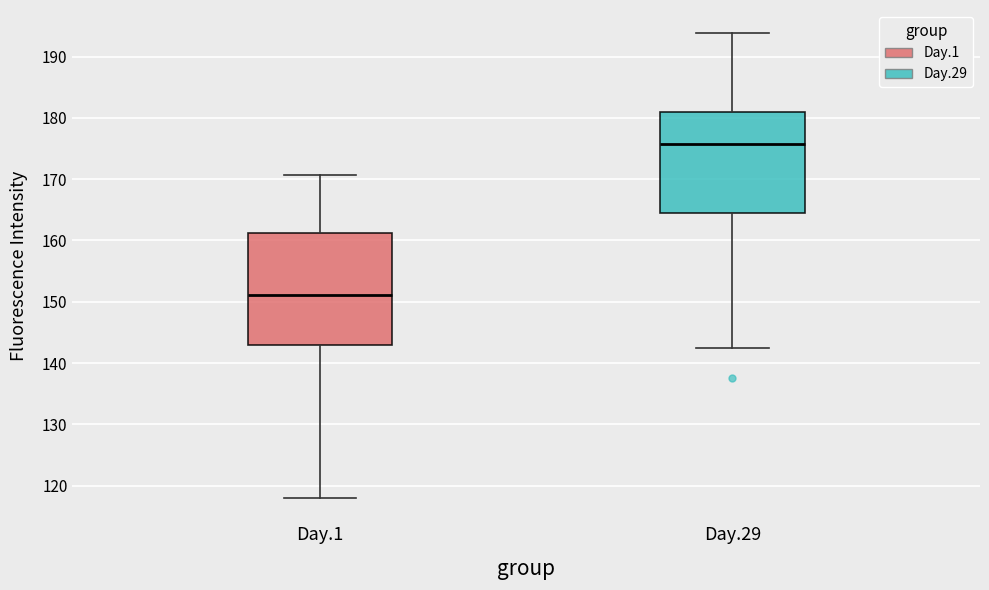

Reading left to right, read every box against the y-axis: the position of its median line, the range the box covers, and the ends of its whiskers. The values are not printed on the chart, so give them approximately, as read against the axis.

Day.1: median 151, box 143 to 161, whiskers 118 to 171
Day.29: median 176, box 165 to 181, whiskers 142 to 194